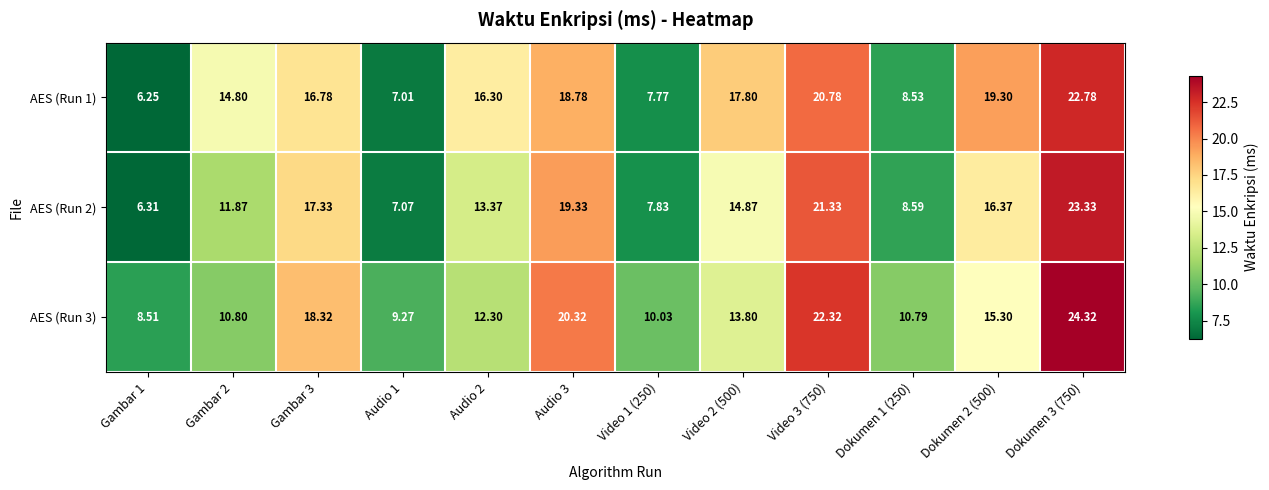

Is the value of AES (Run 2) at Dokumen 3 (750) greater than the value of AES (Run 1) at Audio 3?

Yes